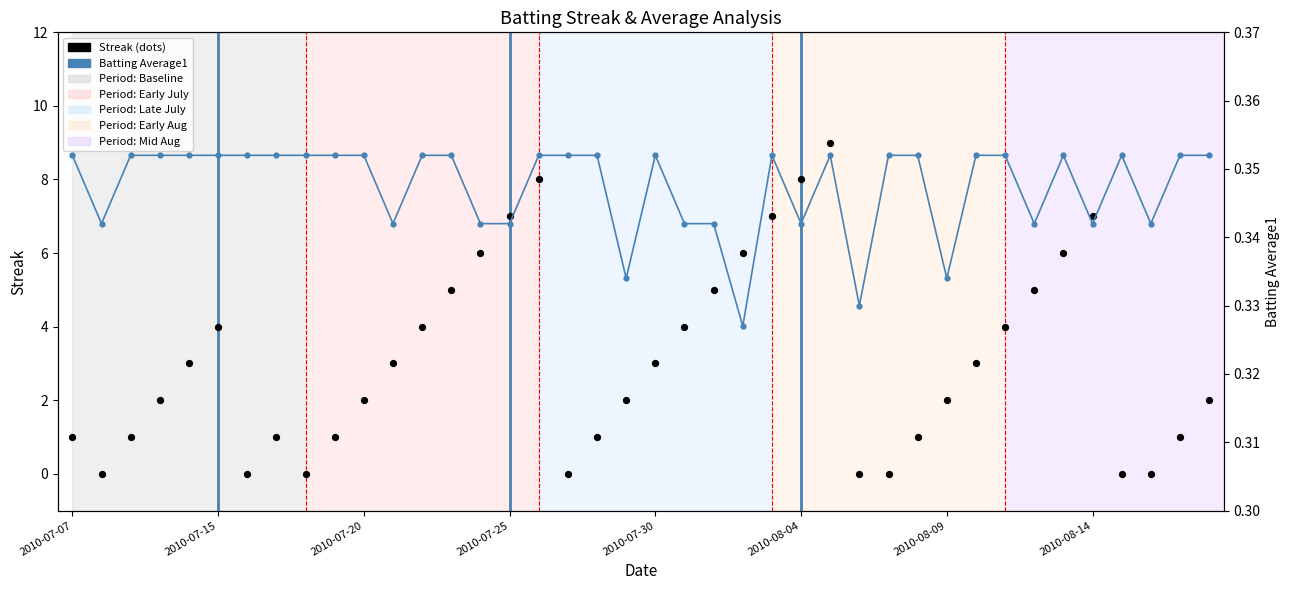

At how many categories does at least one series exceed 6?

6